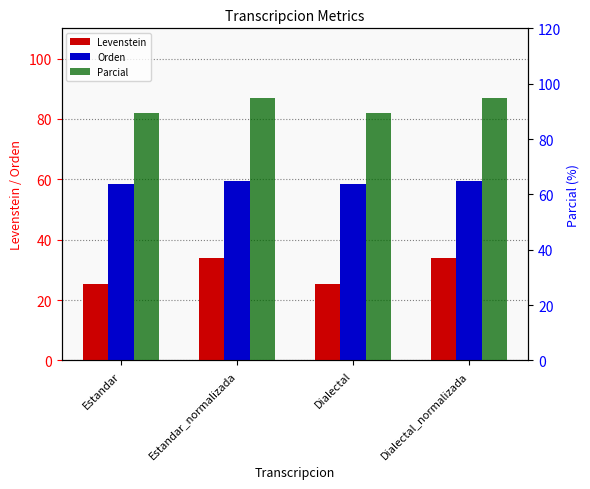

Is the value of Orden at Dialectal greater than the value of Parcial at Estandar?

No